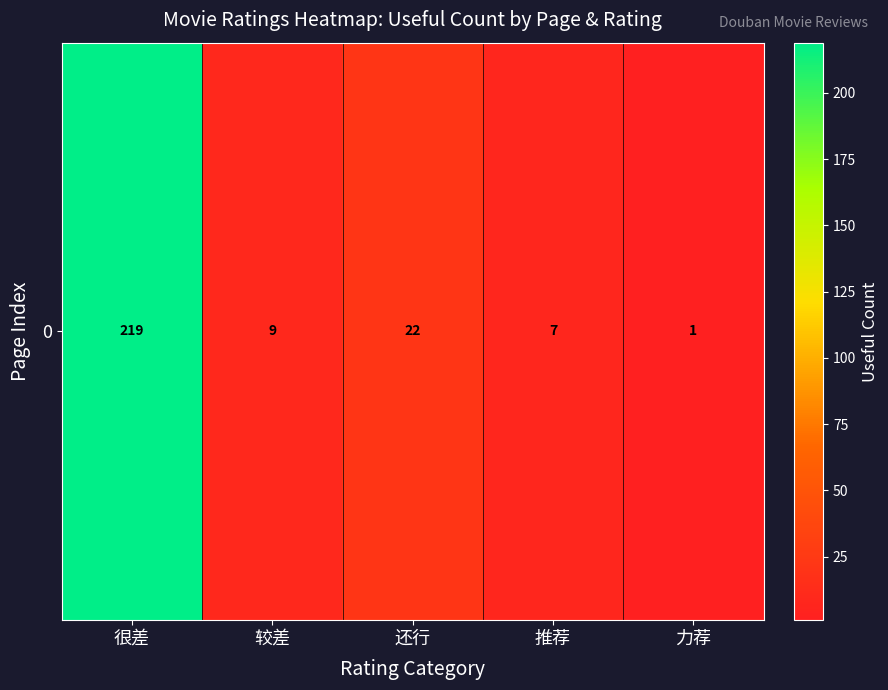

List the labels in order of value, largest first.

很差, 还行, 较差, 推荐, 力荐